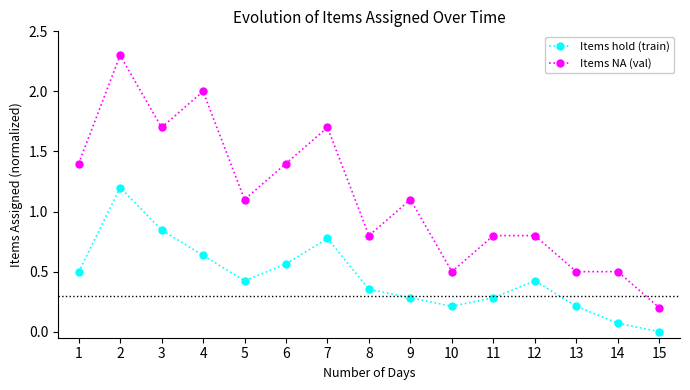

List the series in order of their overall mean, highest first.

Items NA (val), Items hold (train)